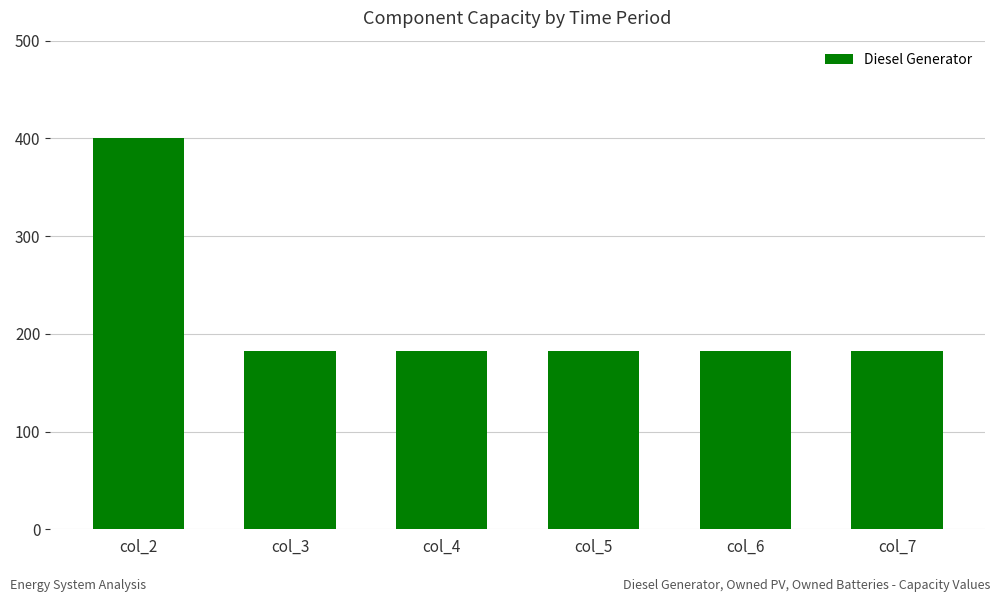

What is the sum of the values at col_5 and col_4?

364